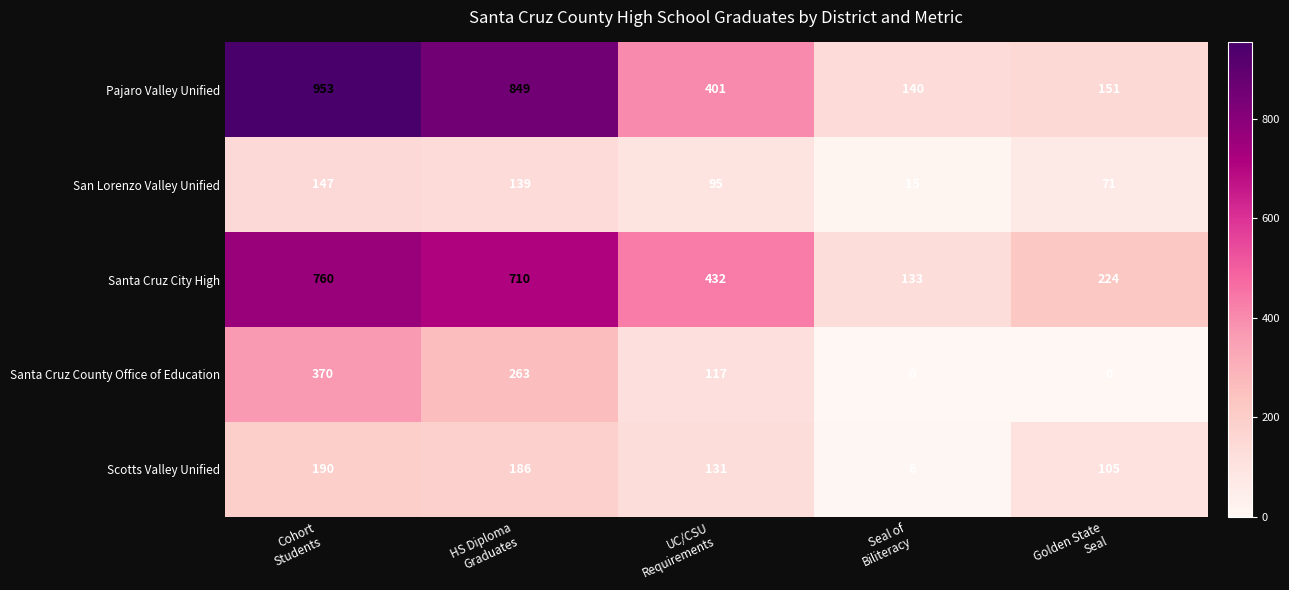

What is the total value across all series at Golden State
Seal?

551